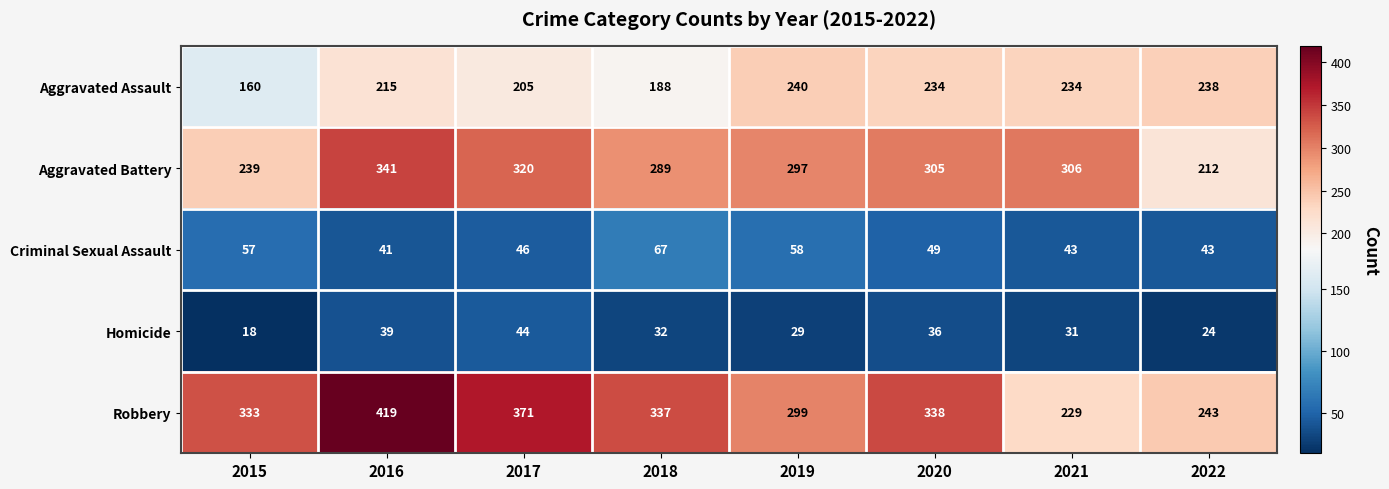

Which series has the widest spread of values?

Robbery